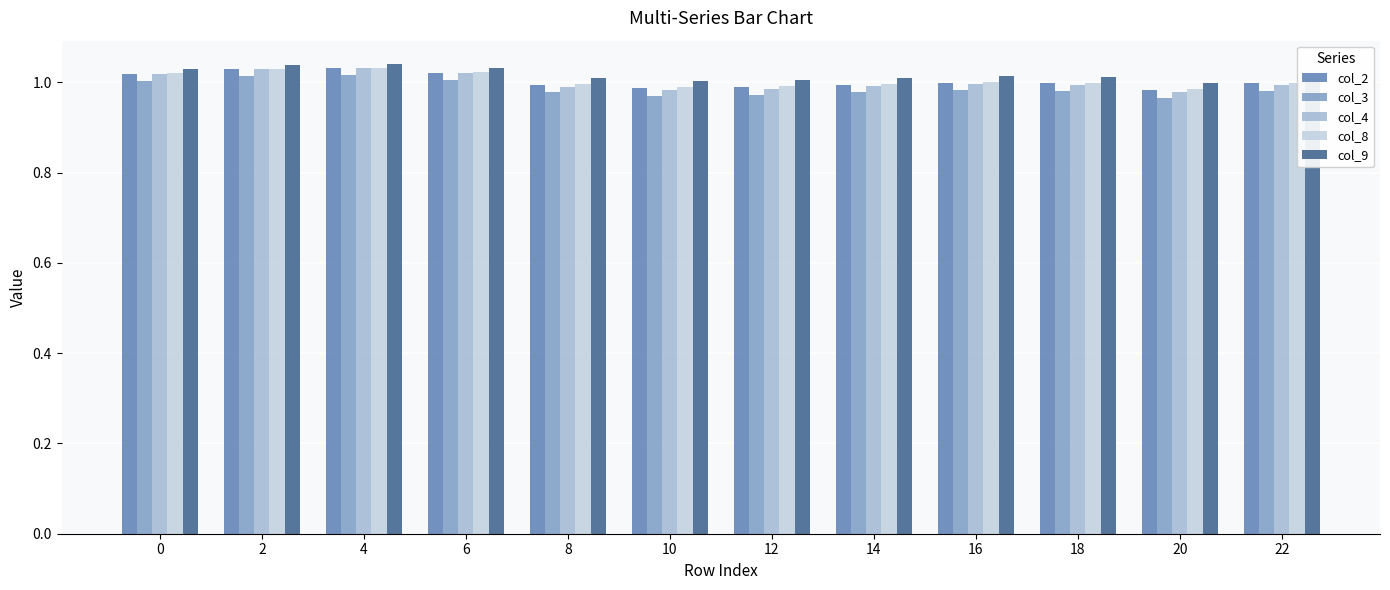

The value of col_4 at 22 is 0.4. True or false?

False